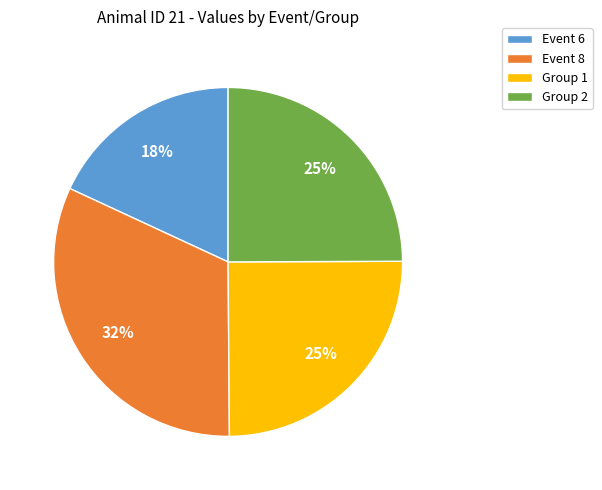

Which slice is the largest?

Event 8